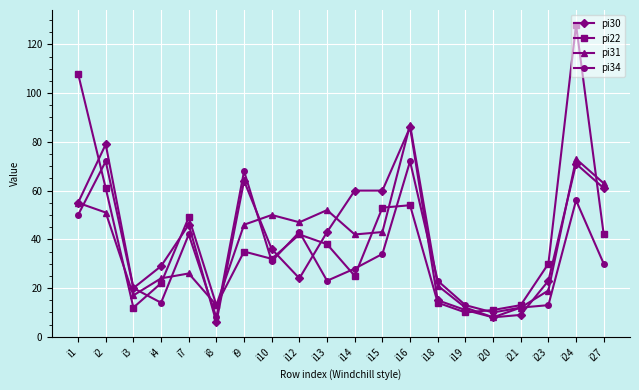

Reading left to right, extract all data points from this chart.

pi30: i1=55	i2=79	i3=20	i4=29	i7=46	i8=6	i9=64	i10=36	i12=24	i13=43	i14=60	i15=60	i16=86	i18=15	i19=11	i20=8	i21=9	i23=23	i24=71	i27=61
pi22: i1=108	i2=61	i3=12	i4=22	i7=49	i8=13	i9=35	i10=32	i12=42	i13=38	i14=25	i15=53	i16=54	i18=14	i19=10	i20=11	i21=13	i23=30	i24=128	i27=42
pi31: i1=55	i2=51	i3=17	i4=24	i7=26	i8=13	i9=46	i10=50	i12=47	i13=52	i14=42	i15=43	i16=87	i18=21	i19=12	i20=8	i21=12	i23=19	i24=73	i27=63
pi34: i1=50	i2=72	i3=20	i4=14	i7=42	i8=8	i9=68	i10=31	i12=43	i13=23	i14=28	i15=34	i16=72	i18=23	i19=13	i20=10	i21=12	i23=13	i24=56	i27=30